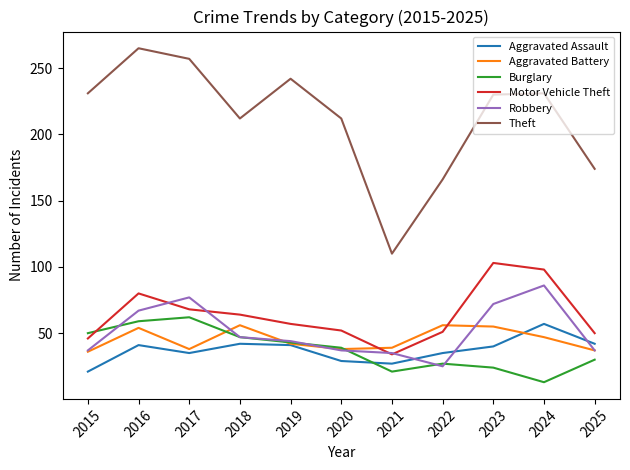

Which series has the largest range (max minus min)?

Theft